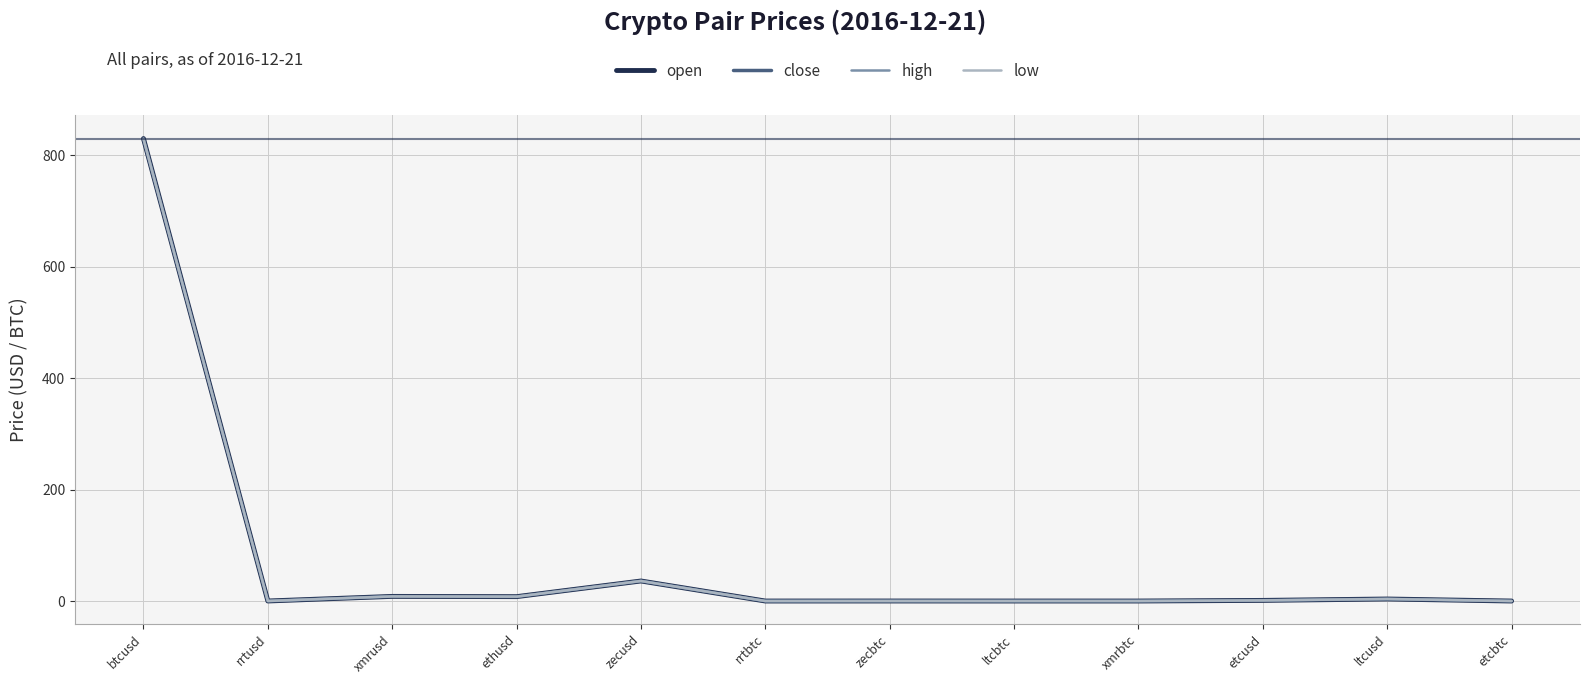

At which label does open reach its peak?

btcusd